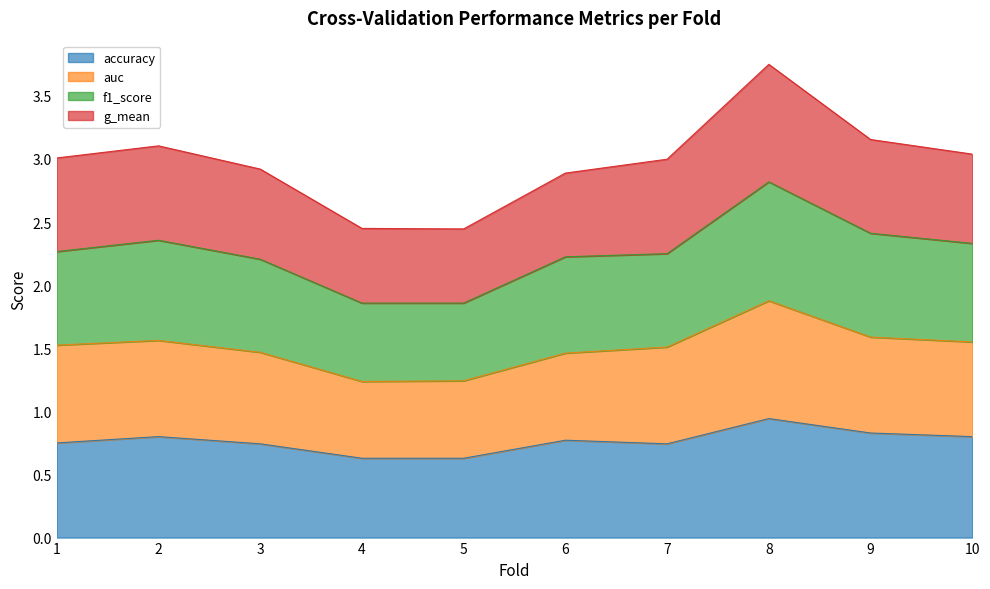

How many categories are shown in the chart?

10